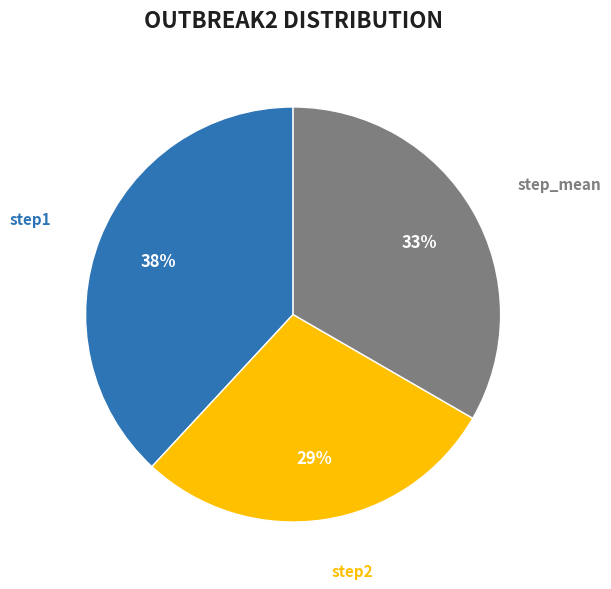

To the nearest percent, what is the combined percentage of step_mean and step2?

62%